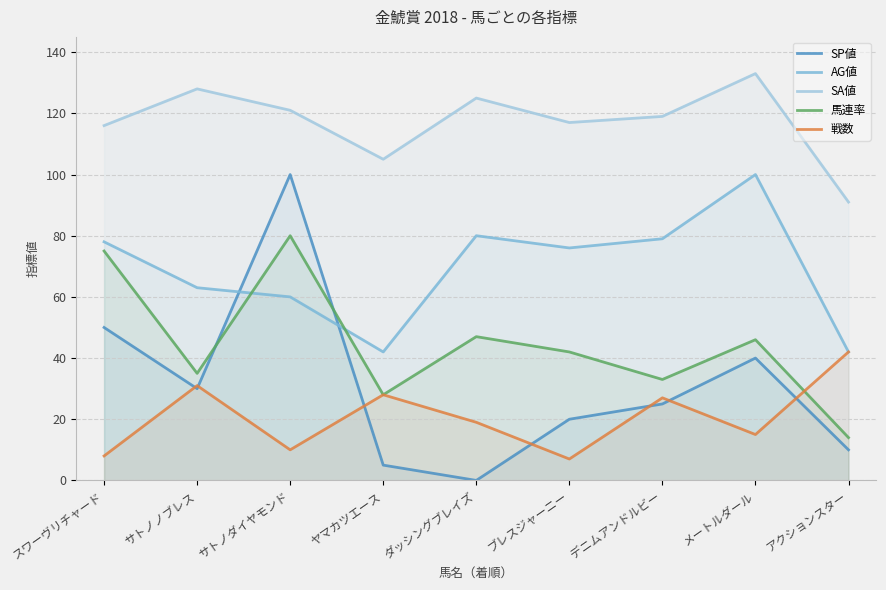

What is the maximum value shown in the chart?

133